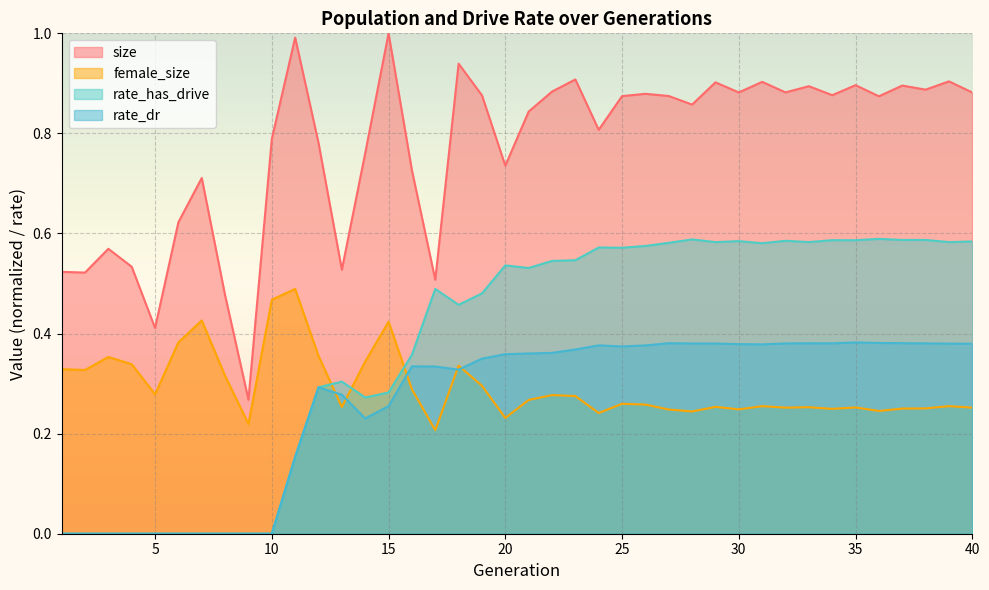

True or false: rate_has_drive and rate_dr cross at least once.

False